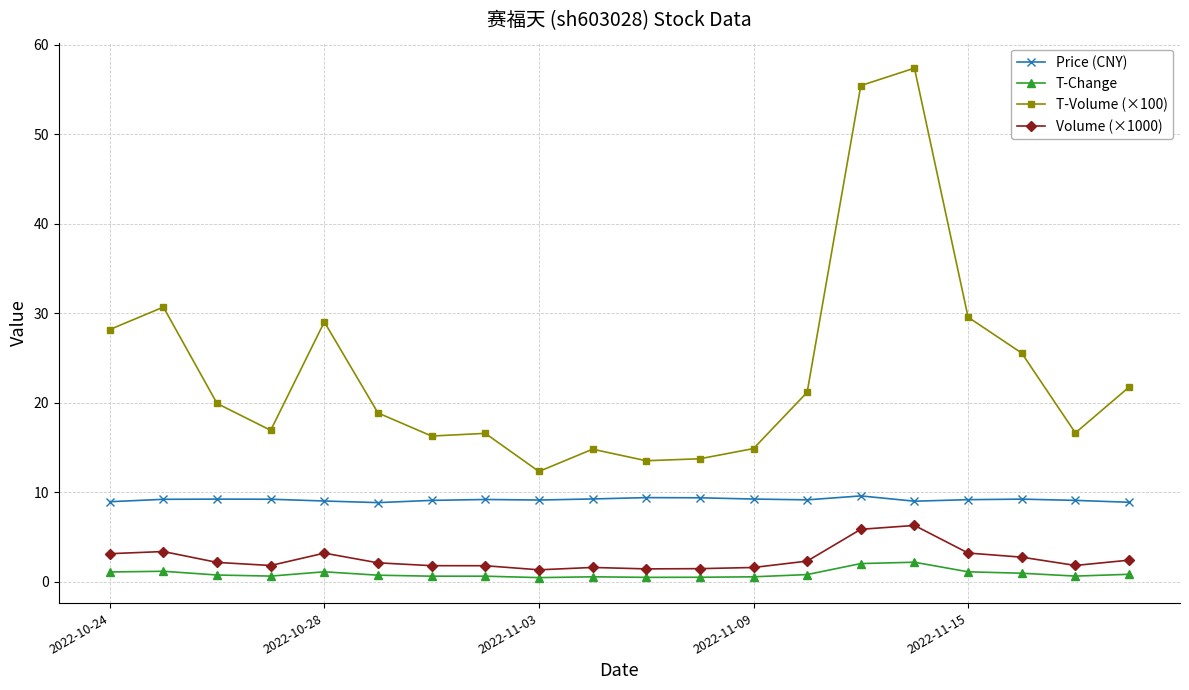

What is the value of the Volume (×1000) point at the 19th from the left?

1.8